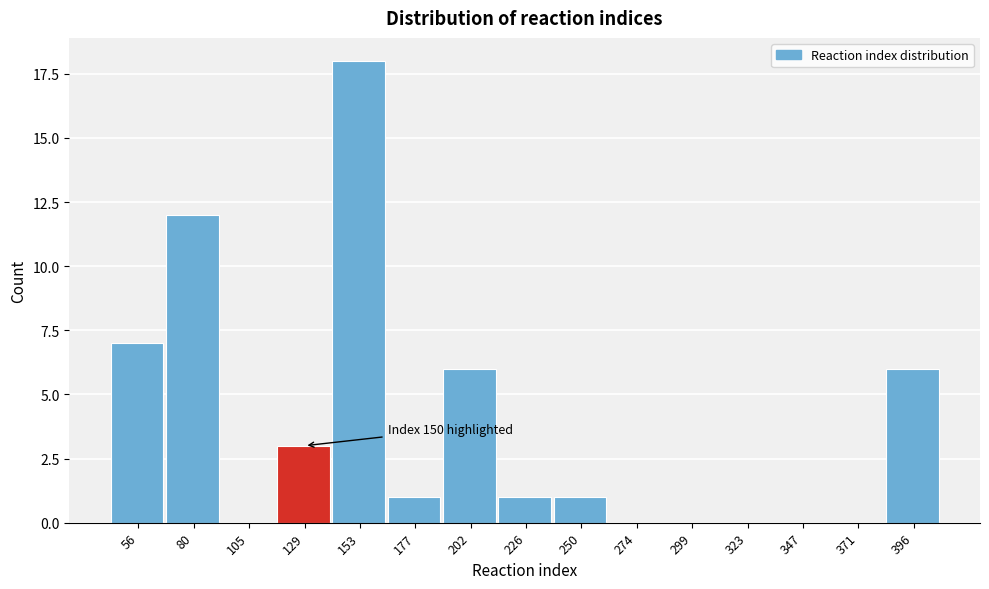

Reading right to left, extract all data points from this chart.

396=6	371=0	347=0	323=0	299=0	274=0	250=1	226=1	202=6	177=1	153=18	129=3	105=0	80=12	56=7